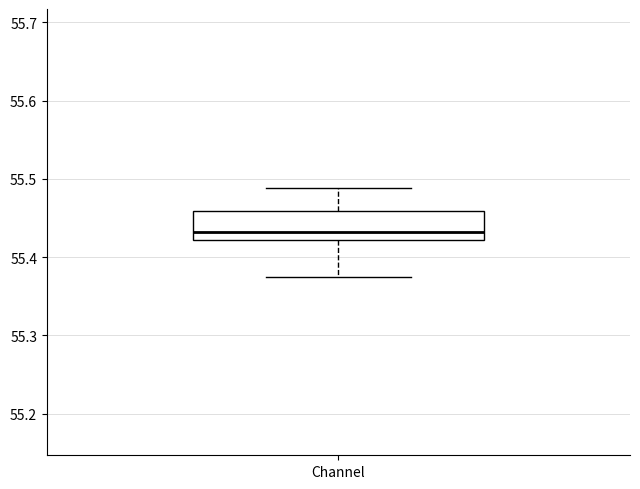

Where does the lower whisker of the box for Channel end on the y-axis? The values are not printed on the chart, so give them approximately, as read against the axis.

55.37